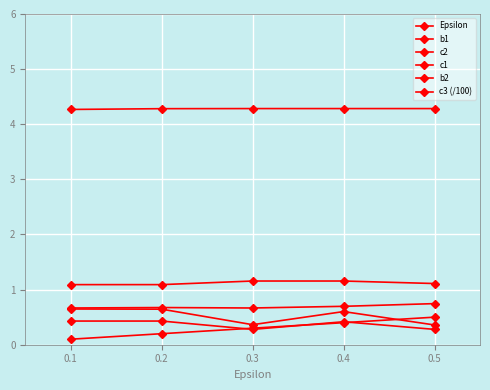

How many lines are shown in the chart?

6